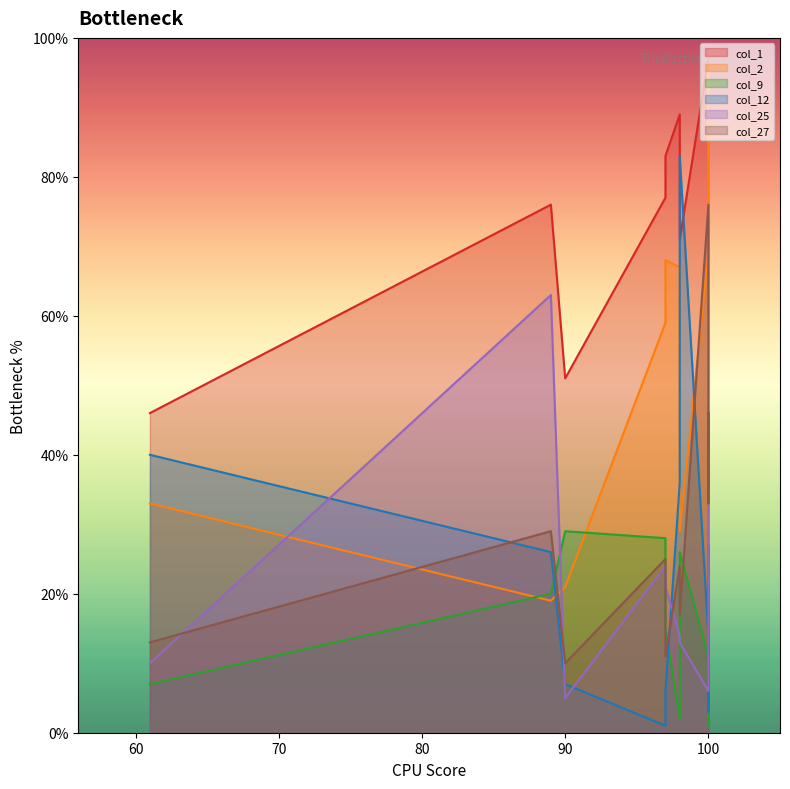

How many categories are shown in the chart?

10